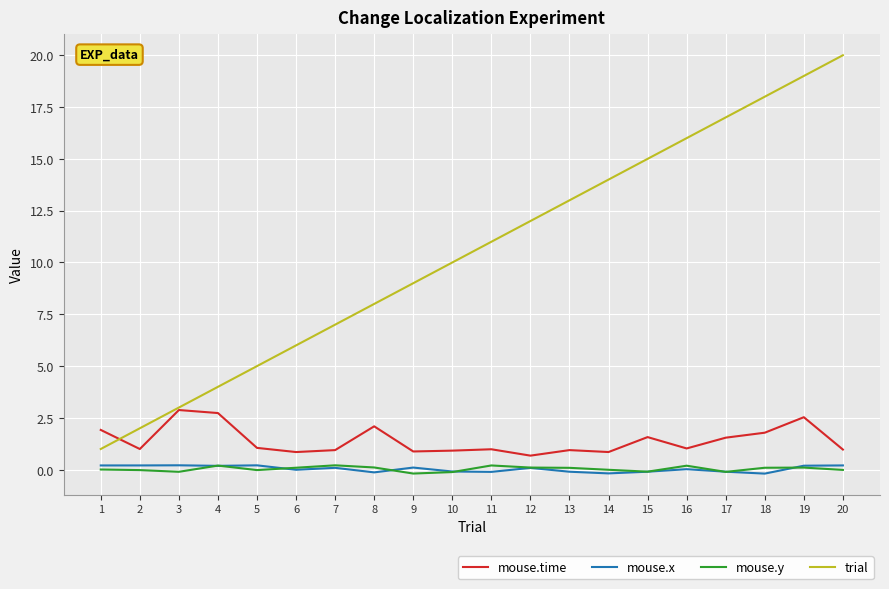

The value of mouse.time at 6 is 0.9. True or false?

True